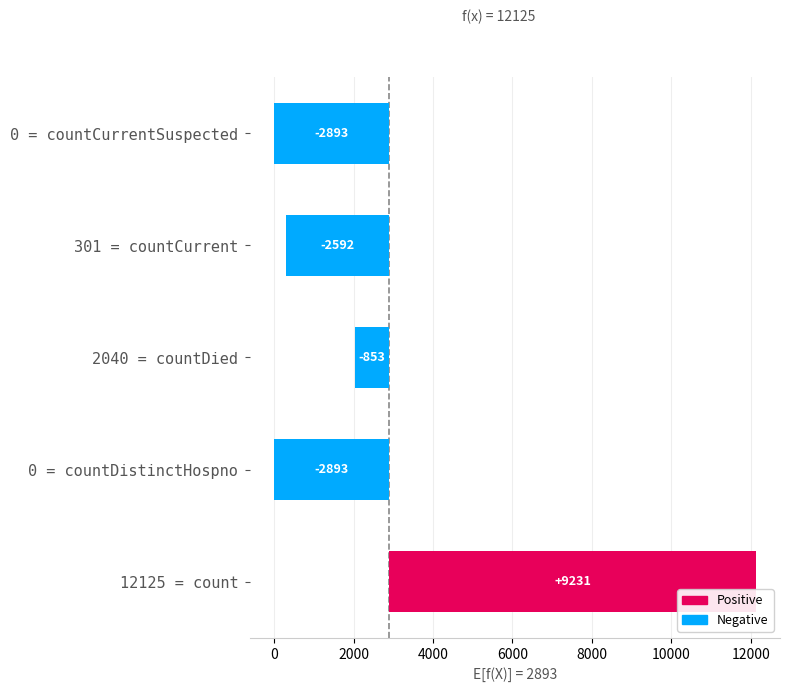

Rank the categories by value from highest to lowest.

12125 = count, 2040 = countDied, 301 = countCurrent, 0 = countDistinctHospno, 0 = countCurrentSuspected